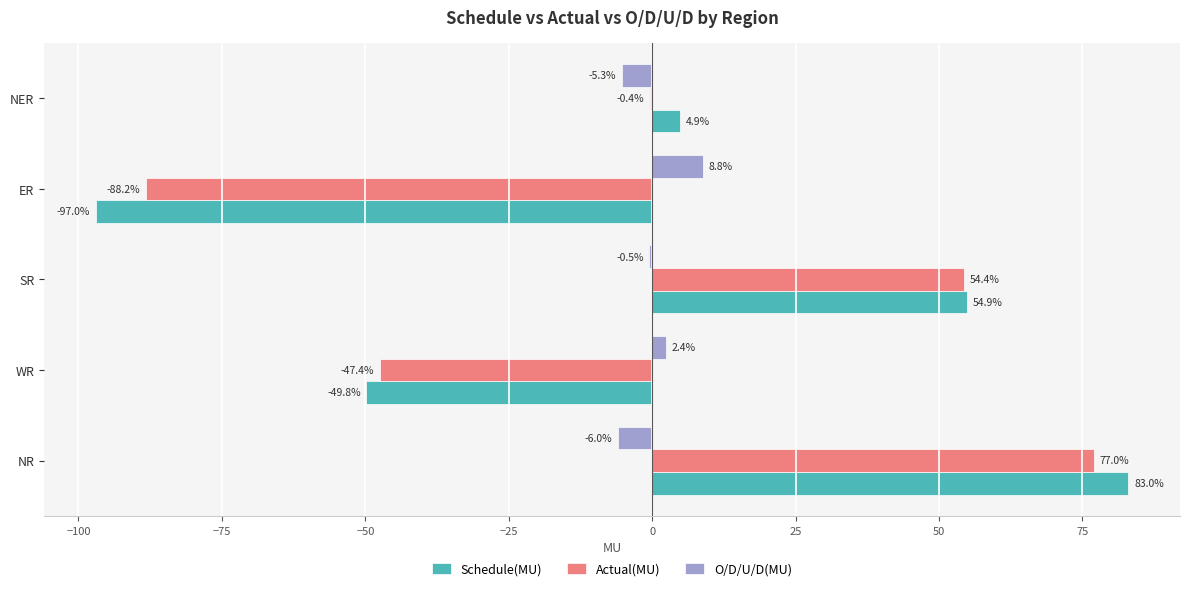

Where is Actual(MU) nearest to the value -5?

NER